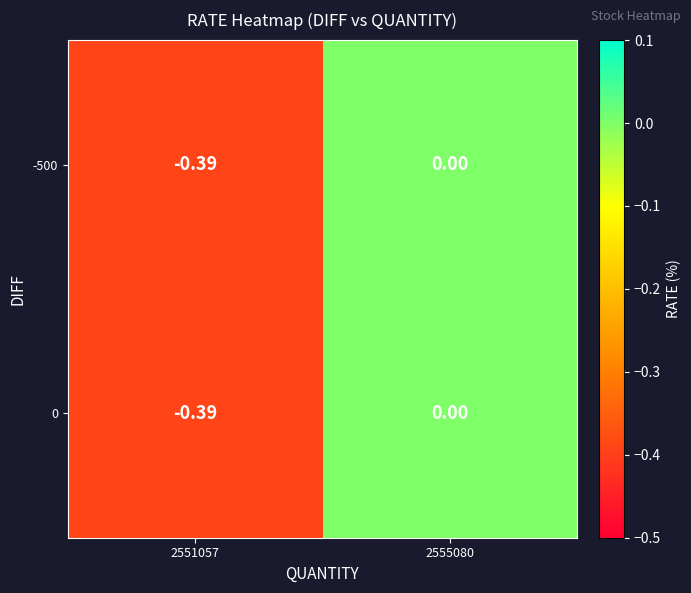

How many series are shown in this chart?

2